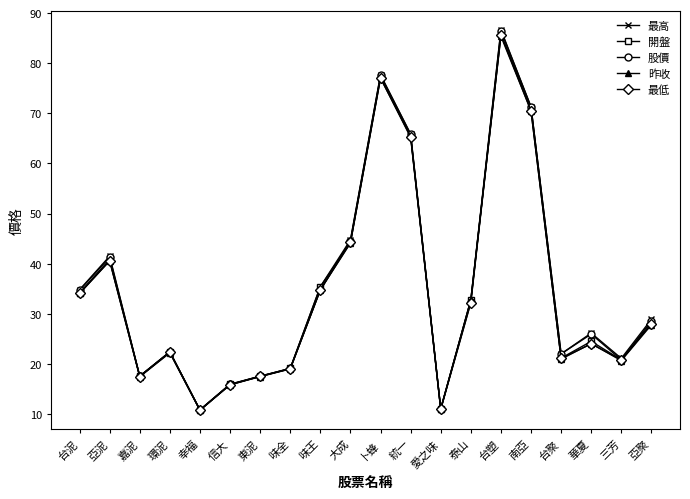

Does the chart display data point markers on the line(s)?

Yes